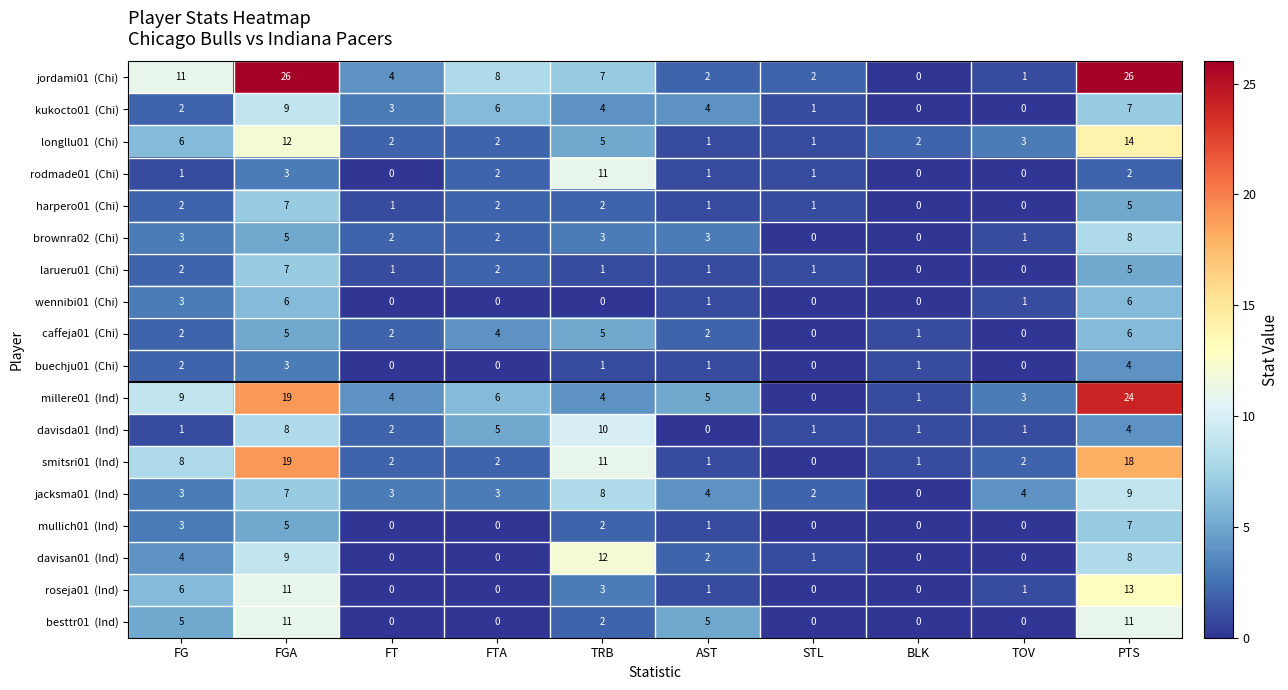

What is the difference between the highest and lowest values at AST?

5